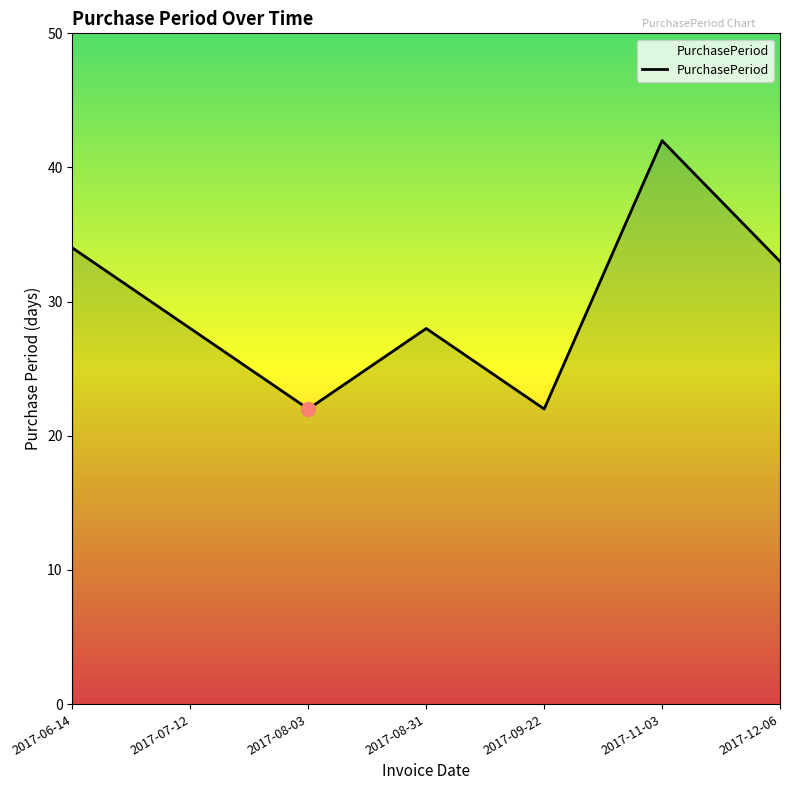

What position from the right is 2017-08-03?

5